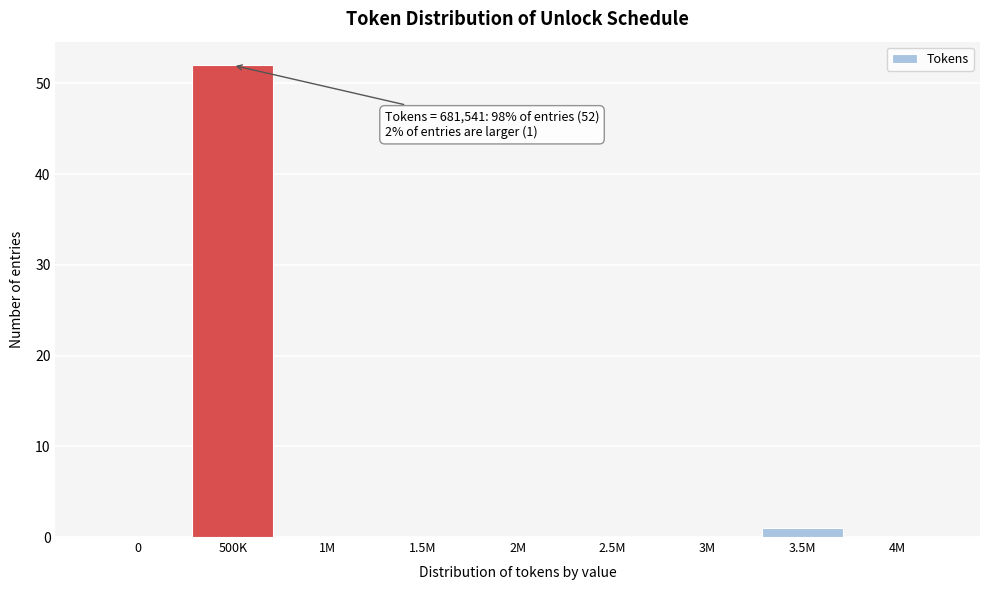

Reading right to left, transcribe all the data shown in this chart.

4M=0	3.5M=1	3M=0	2.5M=0	2M=0	1.5M=0	1M=0	500K=52	0=0